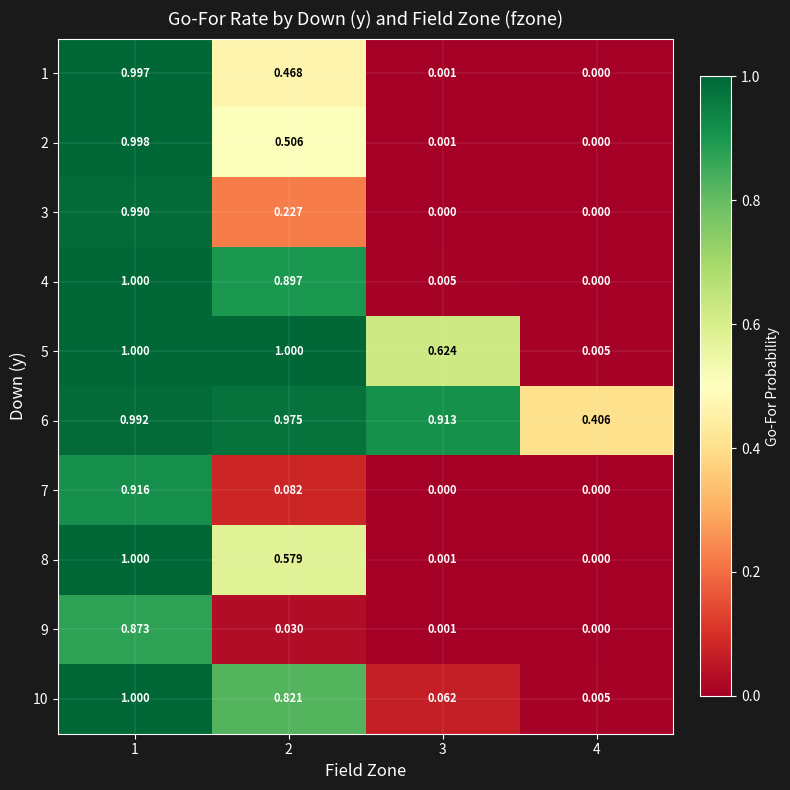

Is the value of 6 at 4 greater than the value of 7 at 3?

Yes